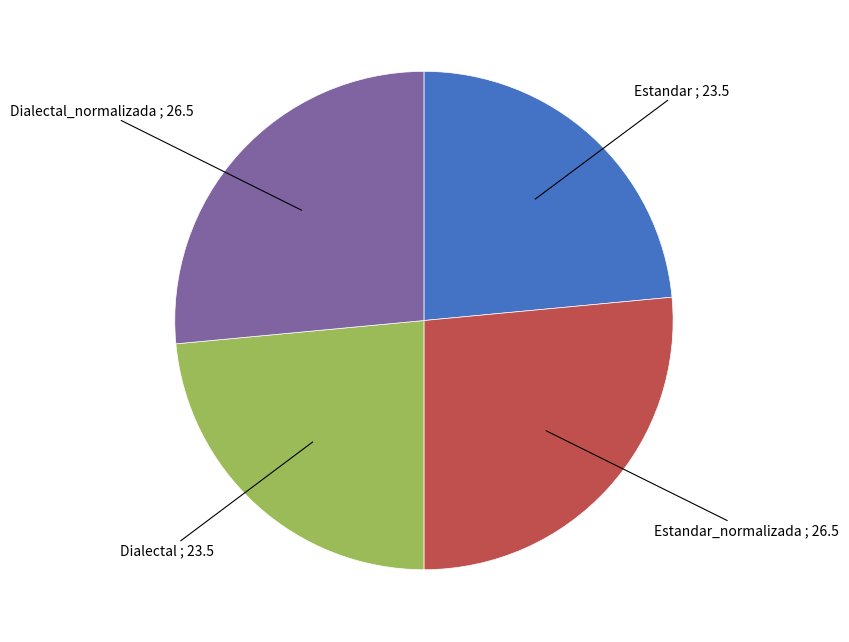

Does any single category account for the majority?

No